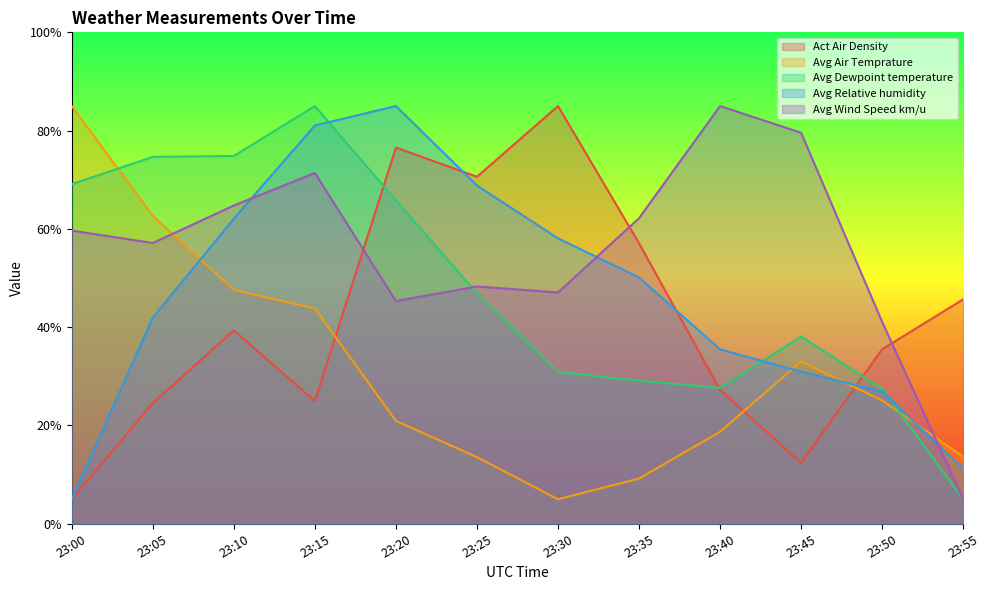

True or false: Avg Air Temprature and Act Air Density cross at least once.

True